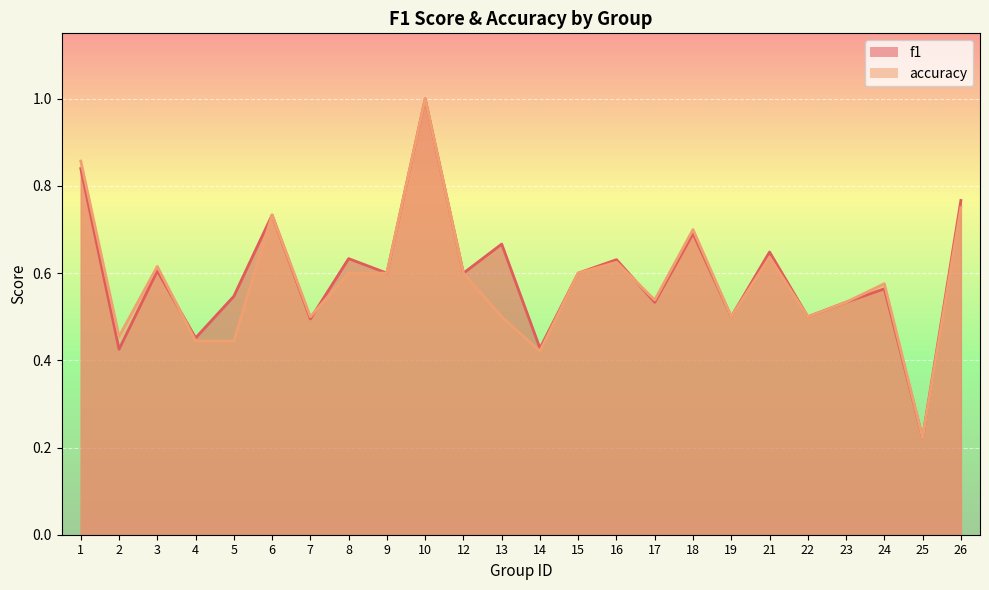

At which category is the sum across all series the highest?

10